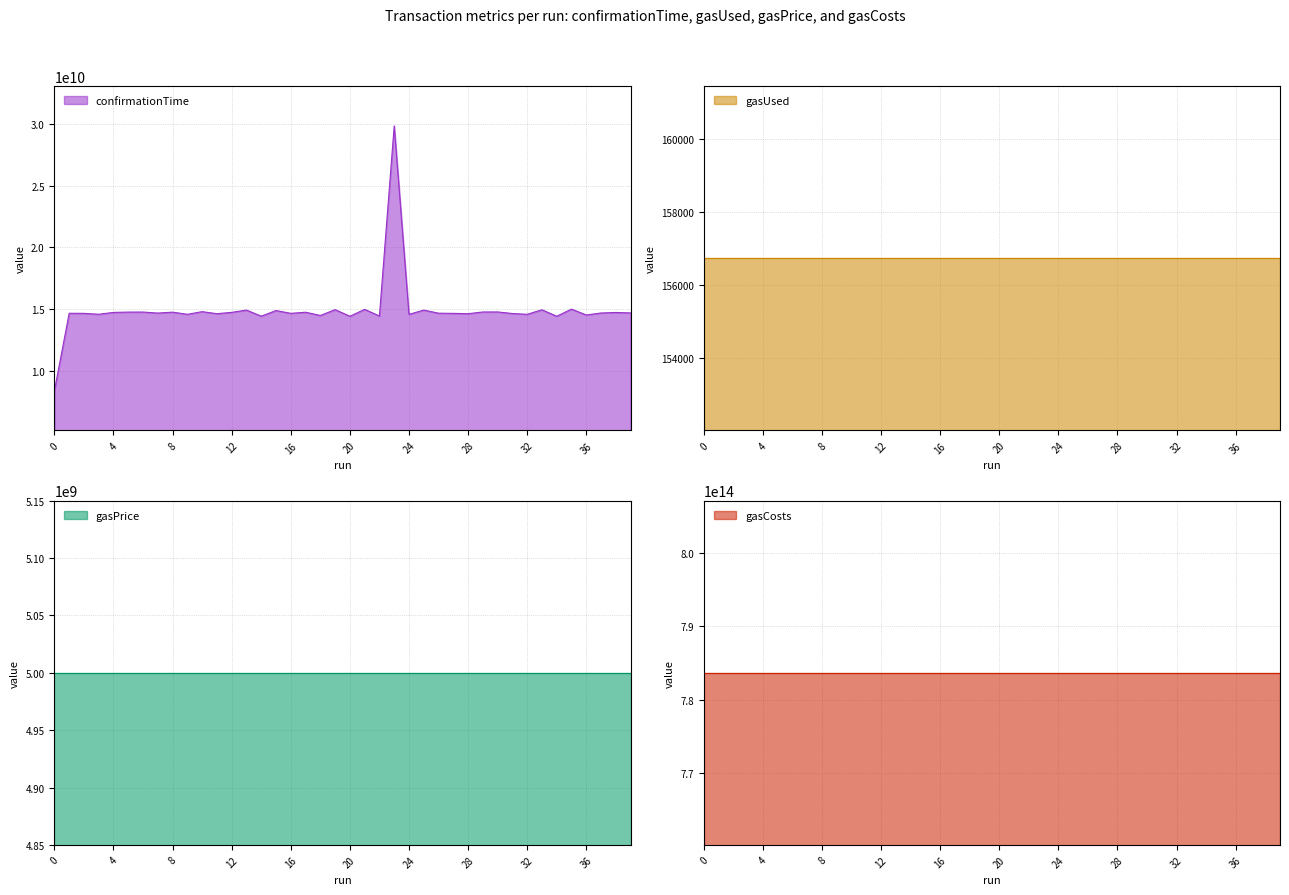

At how many categories does at least one series exceed 687661997507288?

40